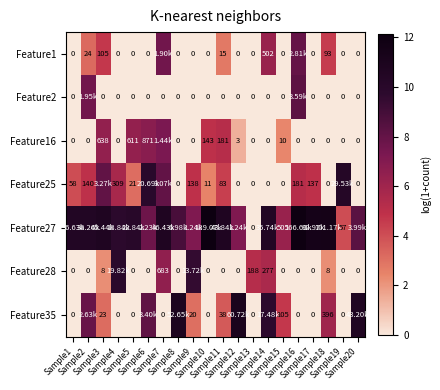

Which has a higher value, Sample9 or Sample10?

Sample9